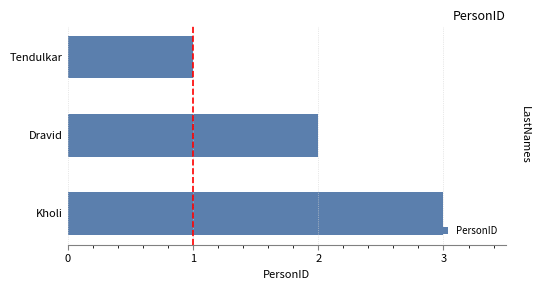

What is the average value?

2